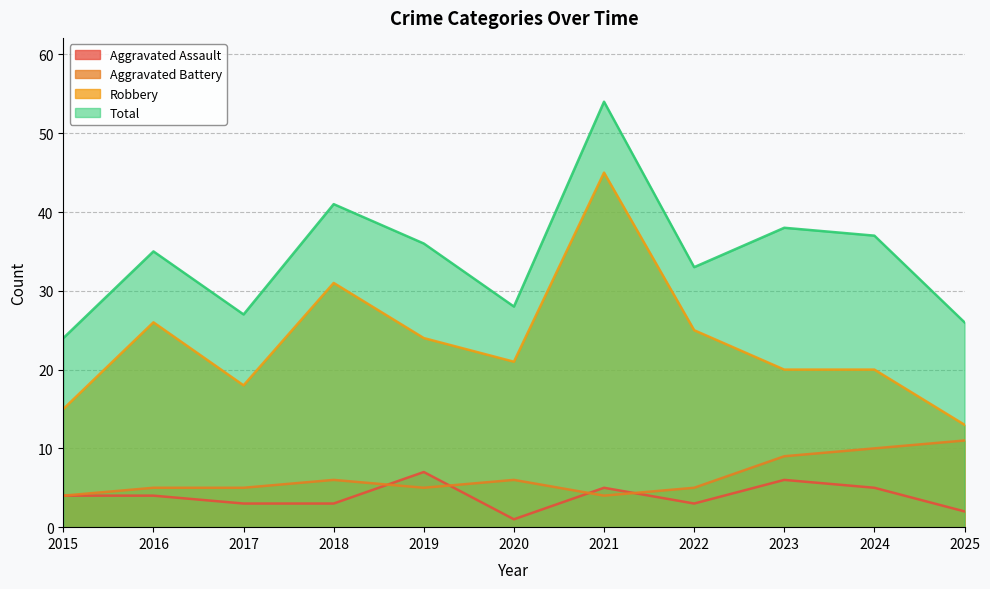

Rank the series by their maximum value, from highest to lowest.

Total, Robbery, Aggravated Battery, Aggravated Assault